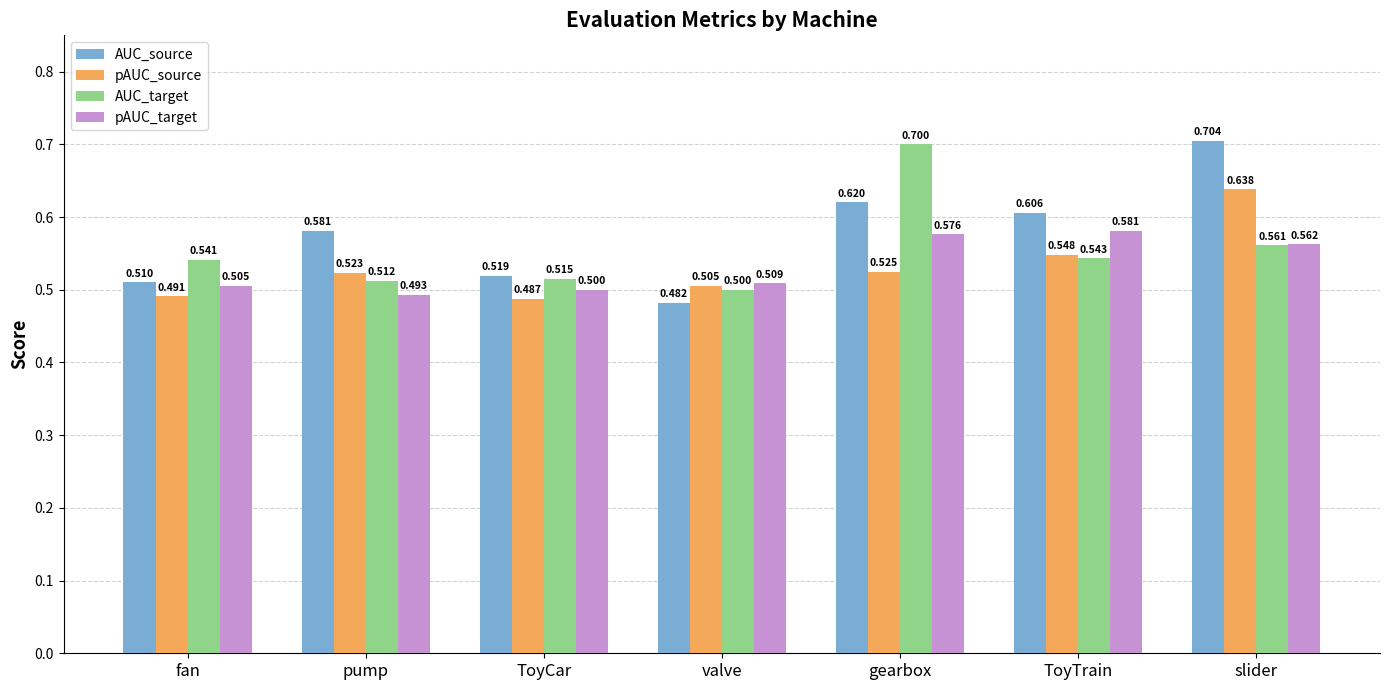

Where is pAUC_source nearest to the value 0?

ToyCar